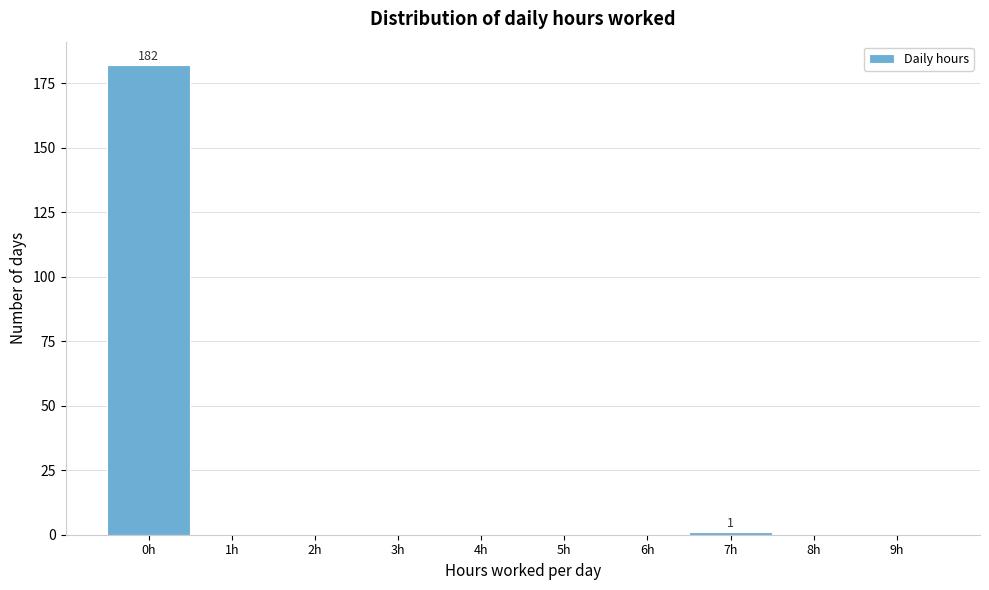

Reading left to right, extract all data points from this chart.

0h=182	1h=0	2h=0	3h=0	4h=0	5h=0	6h=0	7h=1	8h=0	9h=0